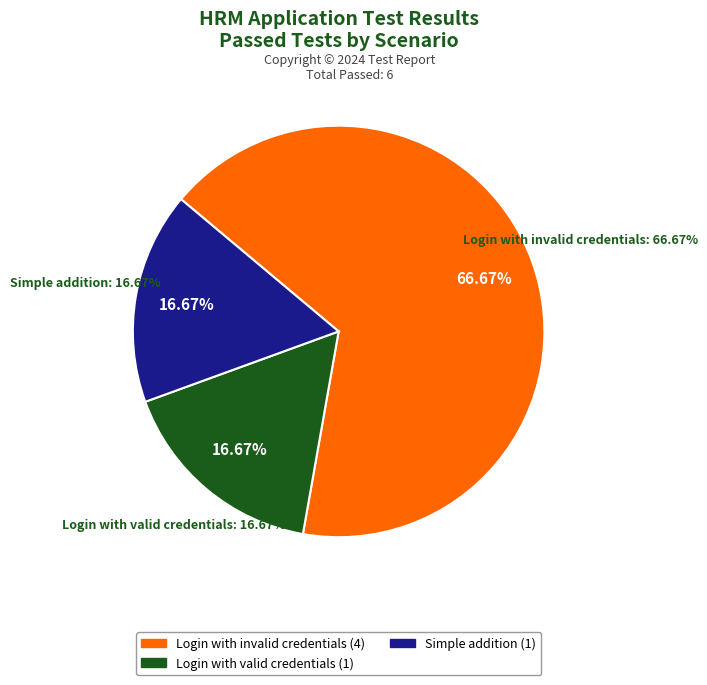

What percentage is the Simple addition slice, to the nearest percent?

17%